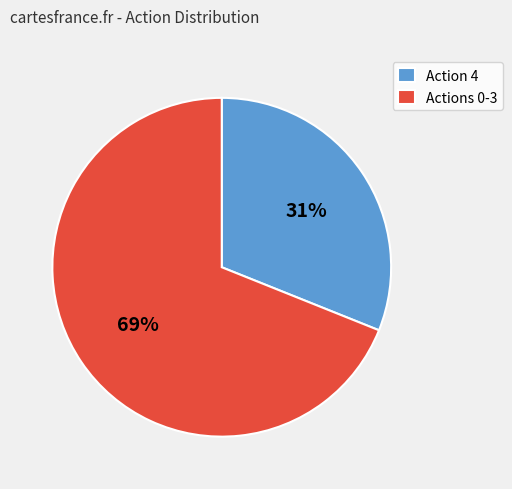

Rank the categories by value from highest to lowest.

Actions 0-3, Action 4